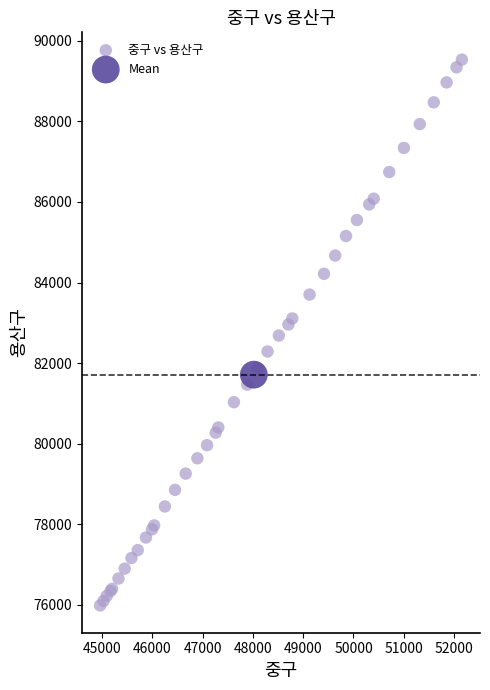

What are all the series names shown in the legend?

중구 vs 용산구, Mean